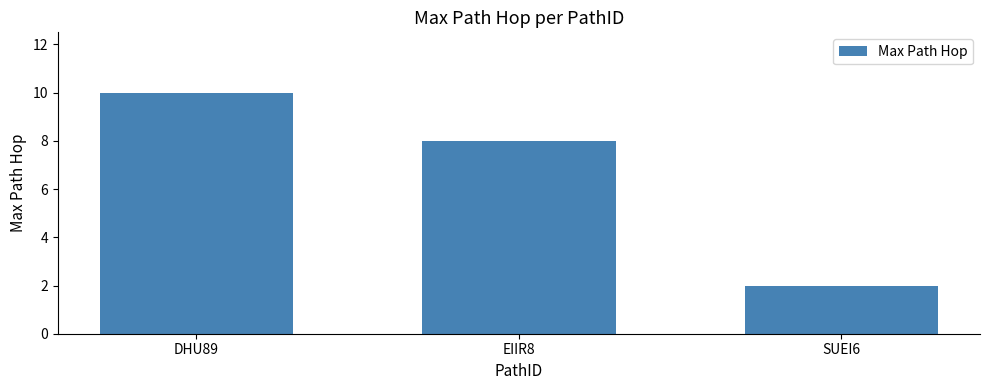

What is the label of the 2nd bar from the right?

EIIR8